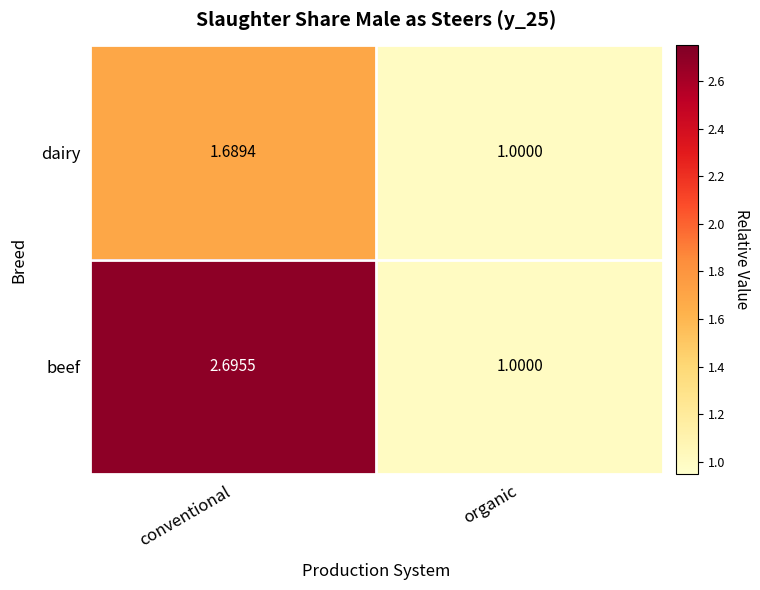

Which category has the lowest value across all series?

organic